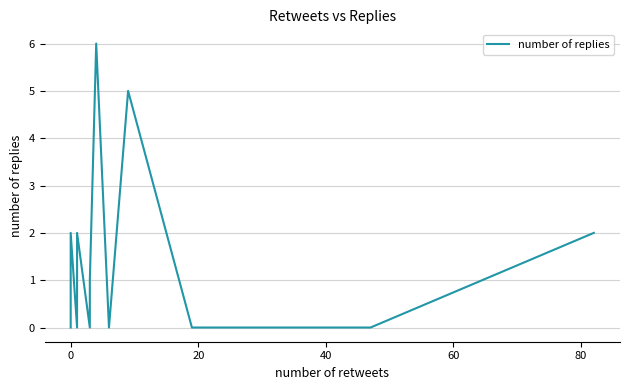

How many interior local peaks (higher than both neighbors) does the data have?

4